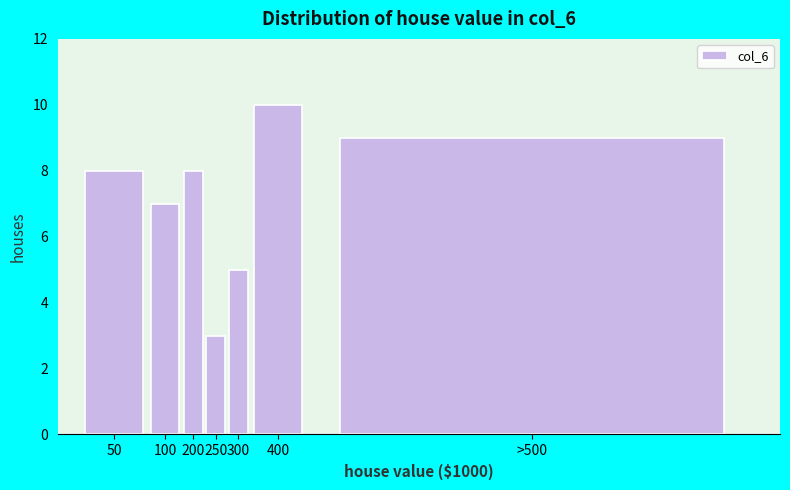

Reading left to right, transcribe all the data shown in this chart.

50=8	100=7	200=8	250=3	300=5	400=10	>500=9